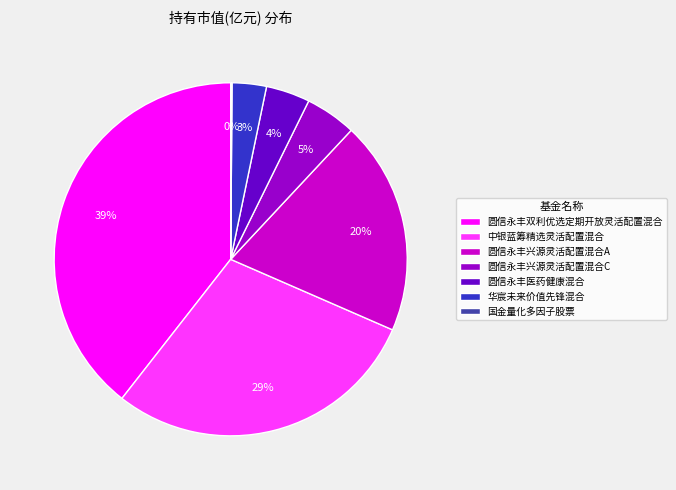

Do 圆信永丰双利优选定期开放灵活配置混合 and 圆信永丰医药健康混合 together represent more than half of the pie?

No